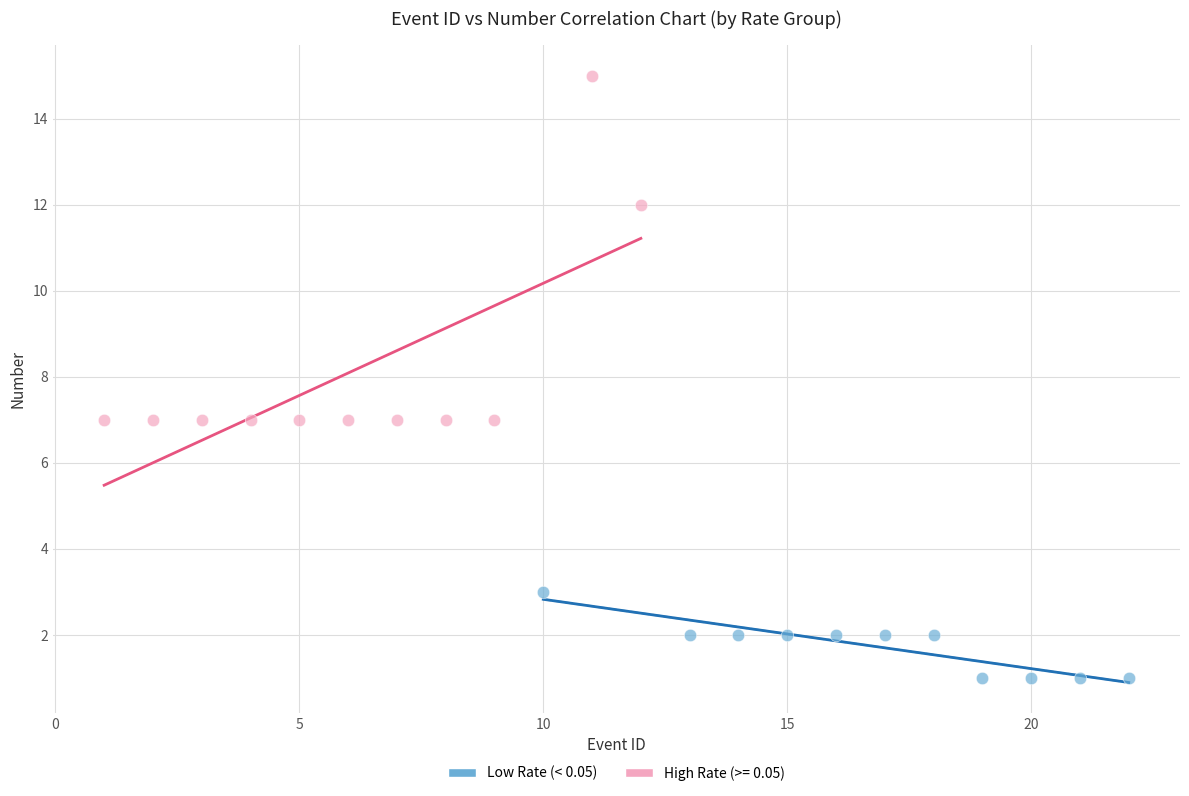

Which series contains the highest Y value?

High Rate (>= 0.05)